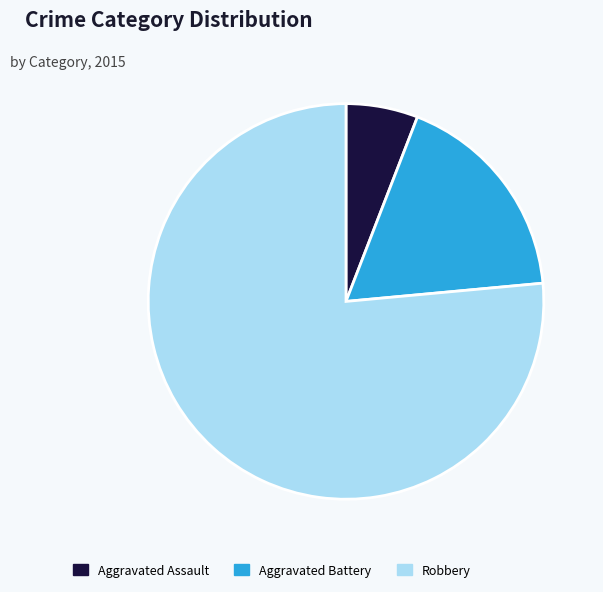

How many slices are in this pie chart?

3